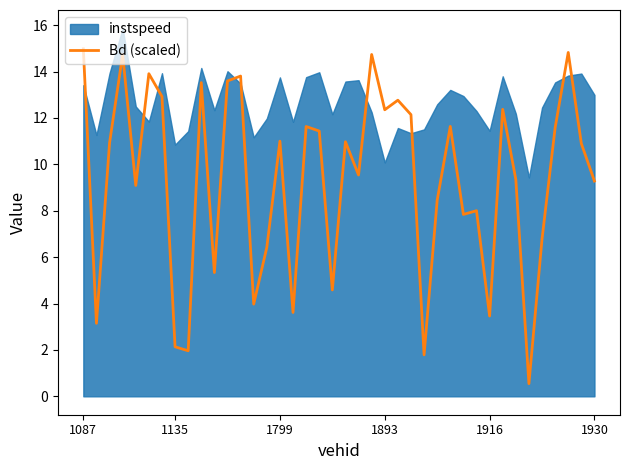

Is it true that Bd (scaled) equals 11.0 at 1799?

True